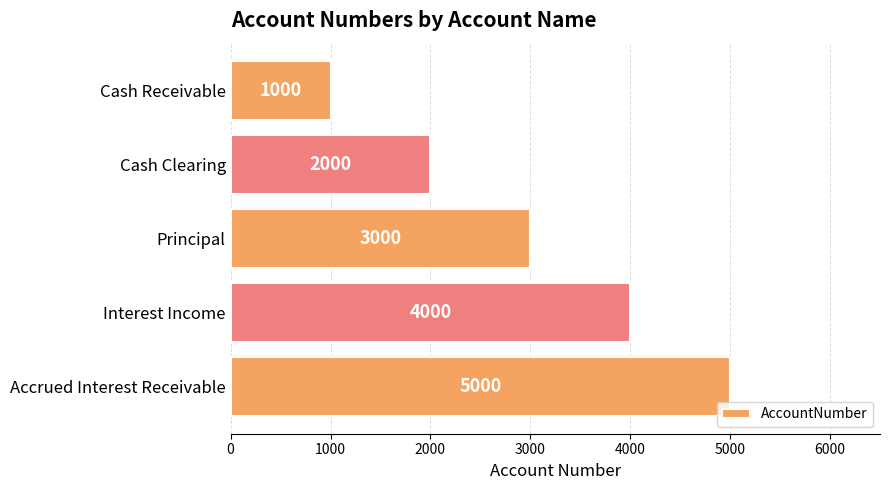

Is it true that the value at Principal is 3000?

True